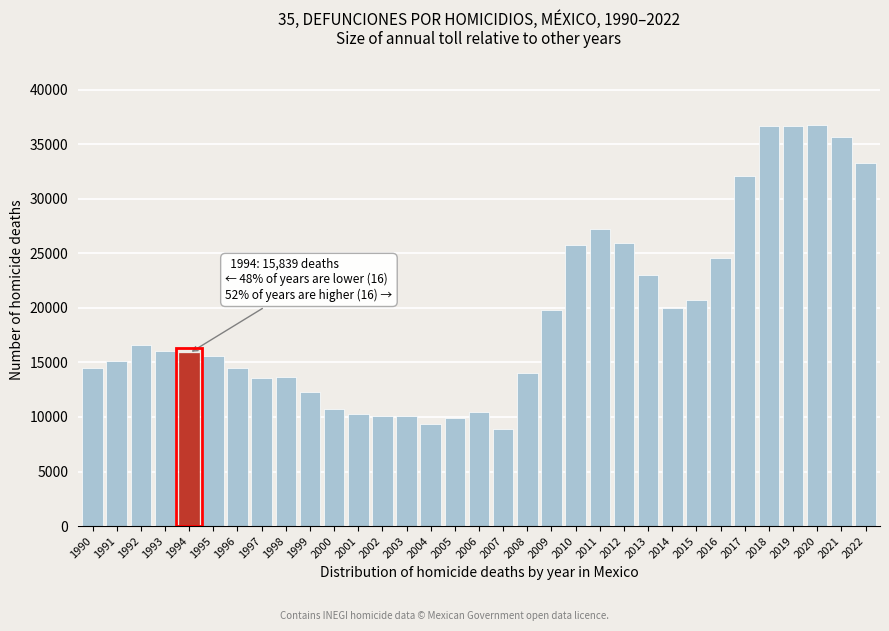

True or false: the data shows 13552 at 1997.

True